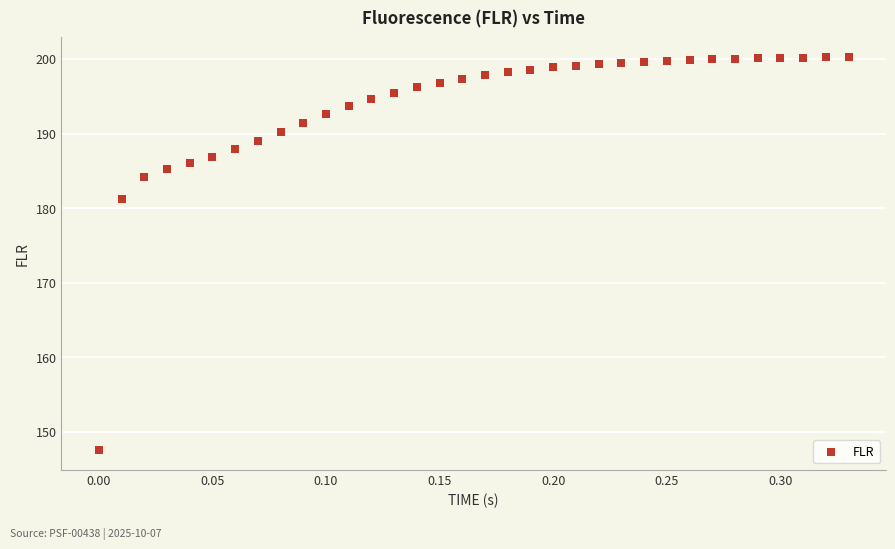

What Y value in the scatter plot is closest to 173?

181.2